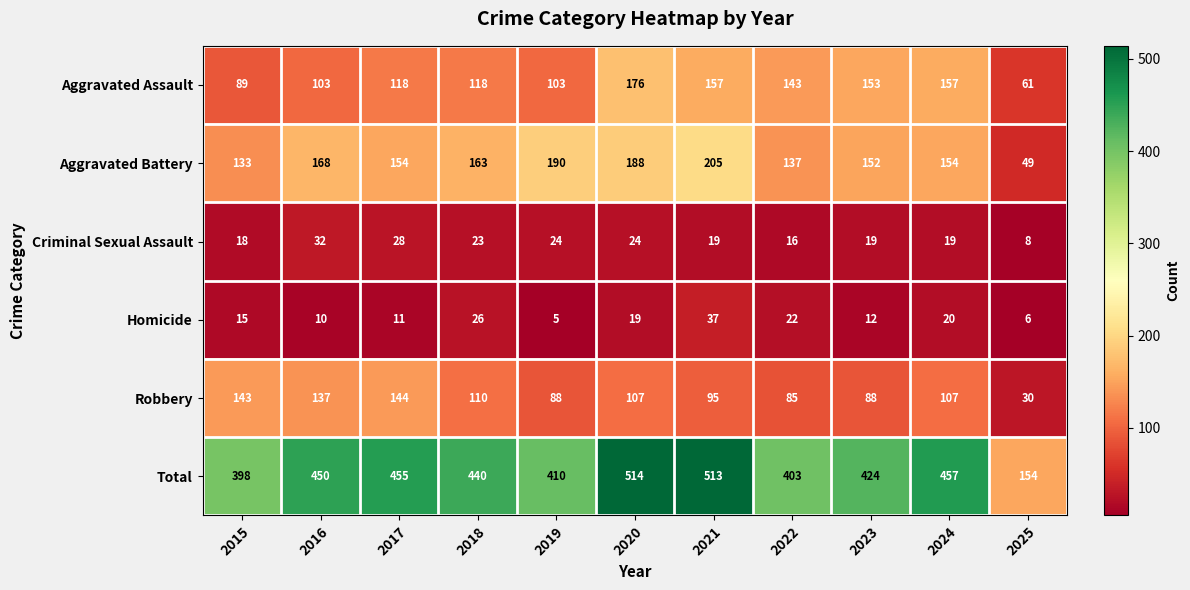

What is the difference between the maximum and second lowest values in the Aggravated Assault series?

87